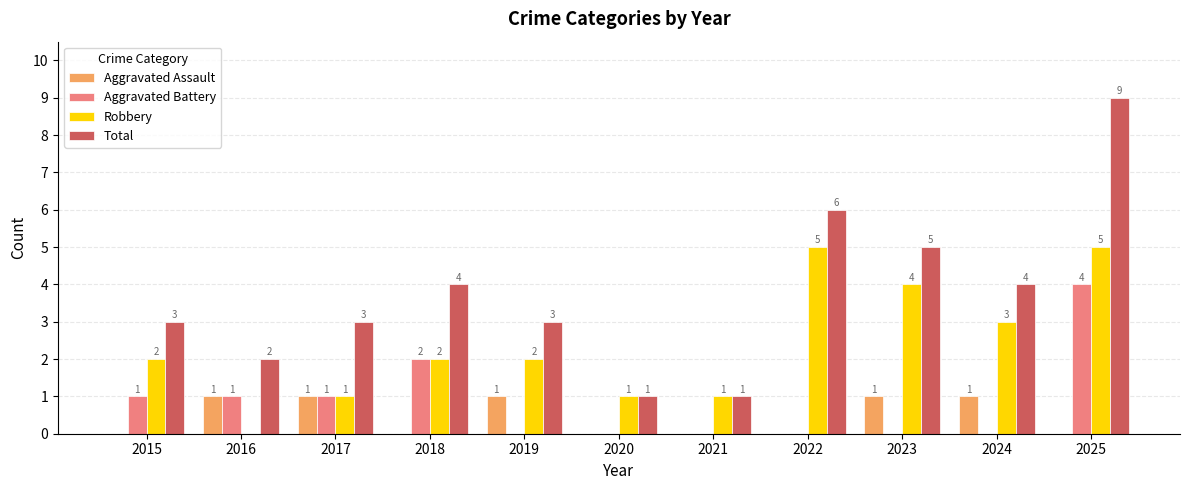

Is the value of Aggravated Assault at 2020 greater than the value of Aggravated Battery at 2017?

No